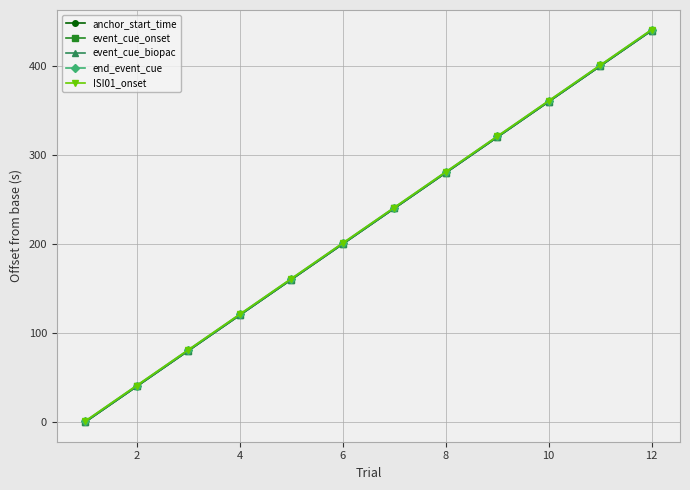

What is the value of the anchor_start_time point at the 7th from the left?

240.1